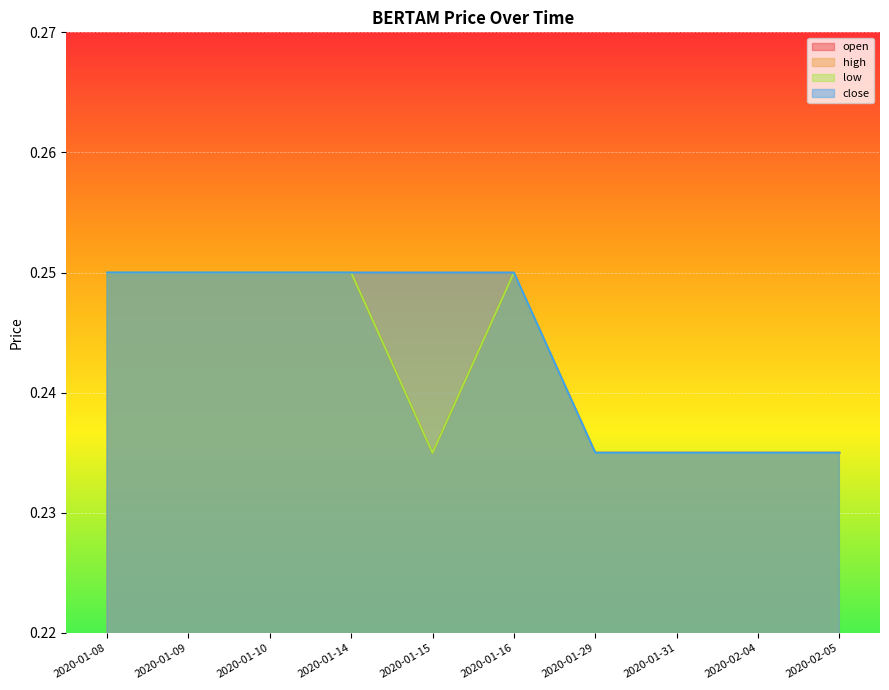

At which category does open reach its first local peak?

2020-01-16